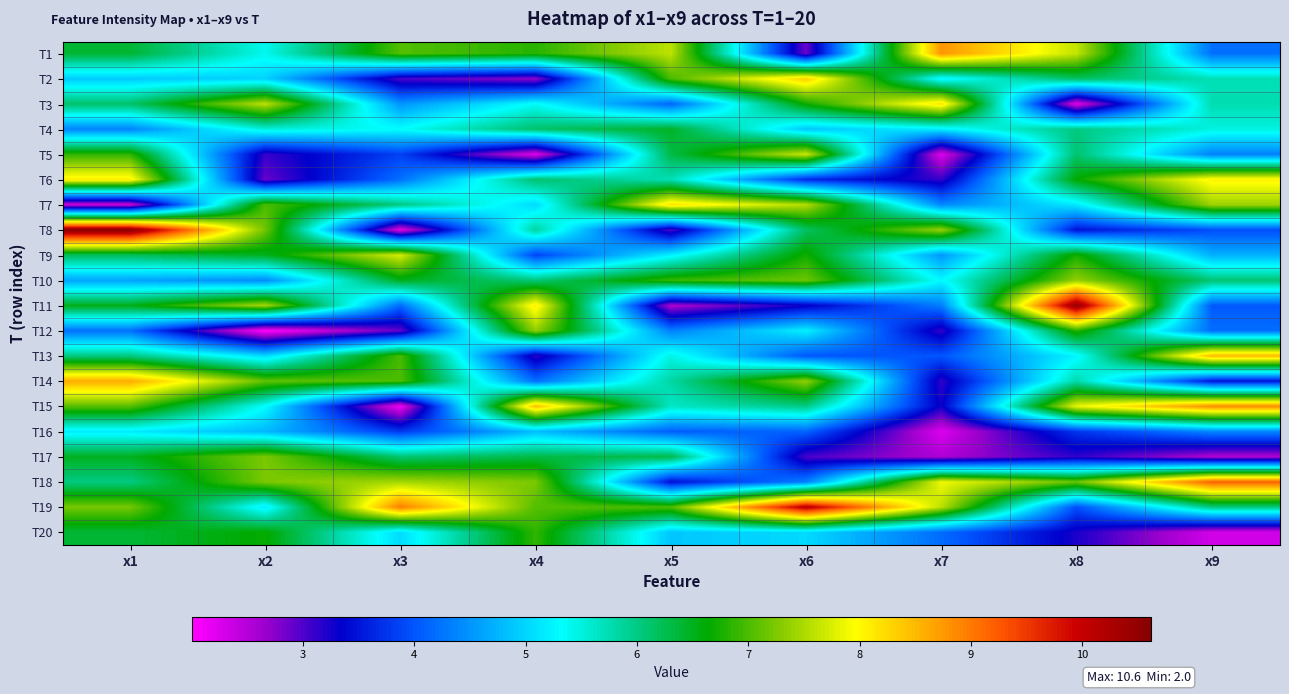

Rank the series at x2 from lowest to highest value.

T12, T6, T5, T10, T16, T2, T13, T19, T15, T1, T4, T9, T20, T7, T14, T8, T17, T18, T11, T3